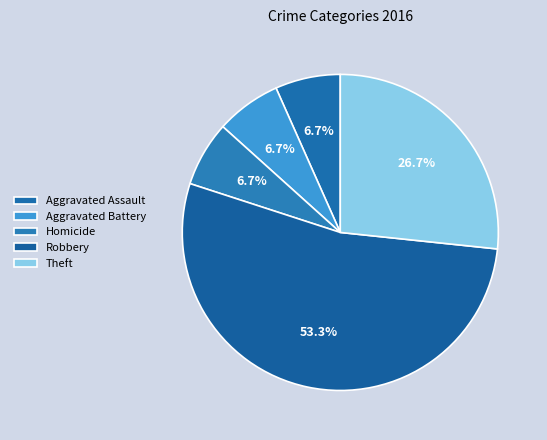

What percentage is the Robbery slice, to the nearest percent?

53%